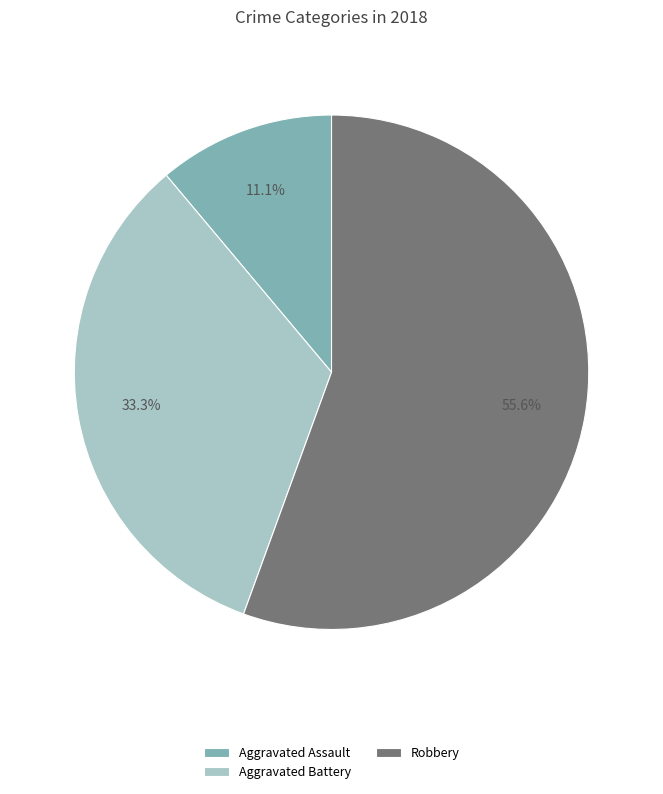

To the nearest percent, what is the difference between the Robbery and Aggravated Battery slice percentages?

22%